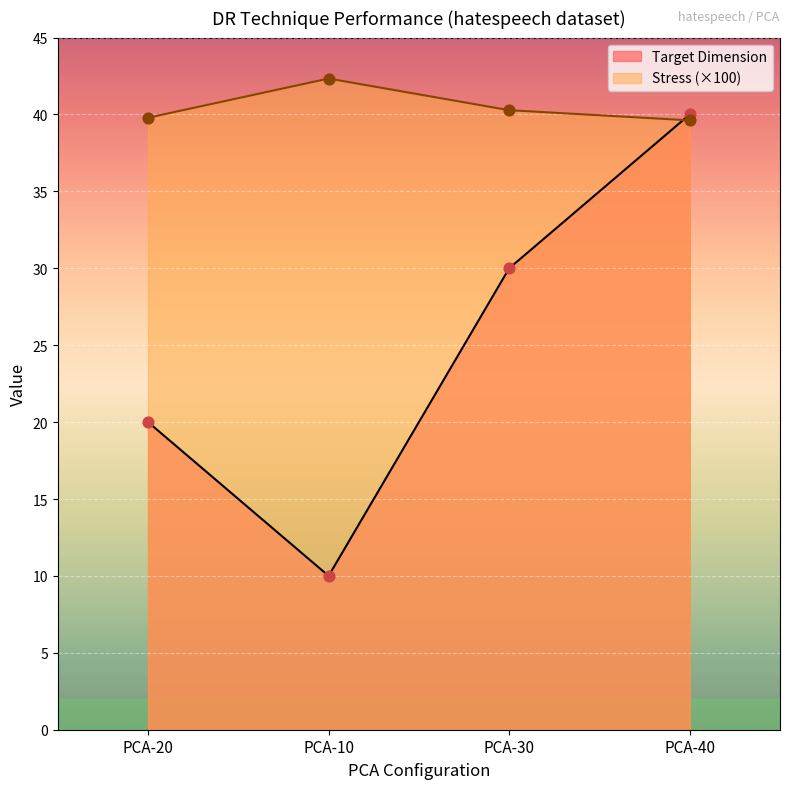

Which series contains the lowest Y value?

Target Dimension